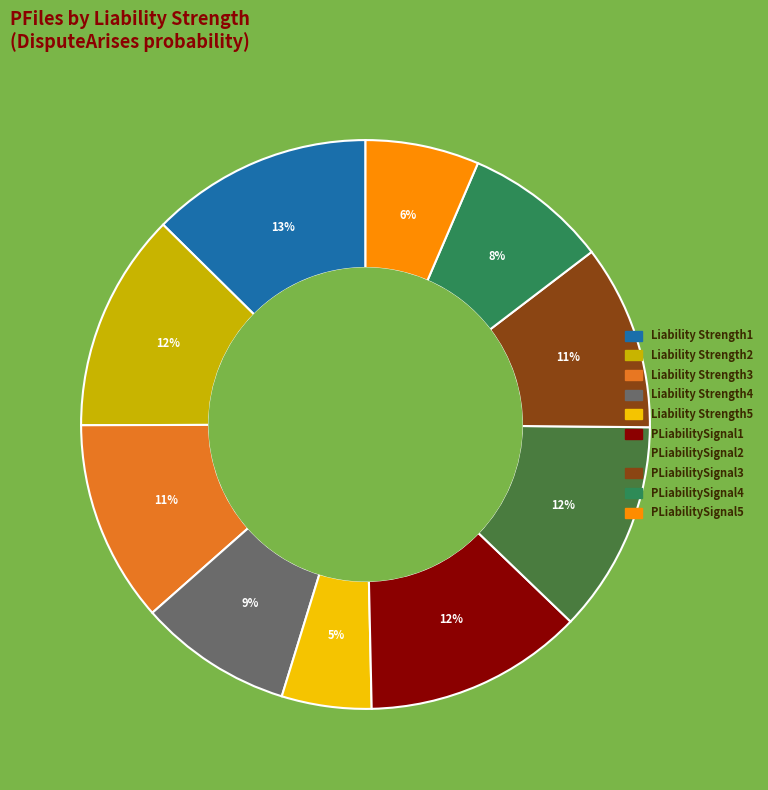

Count the number of slices in the pie.

10